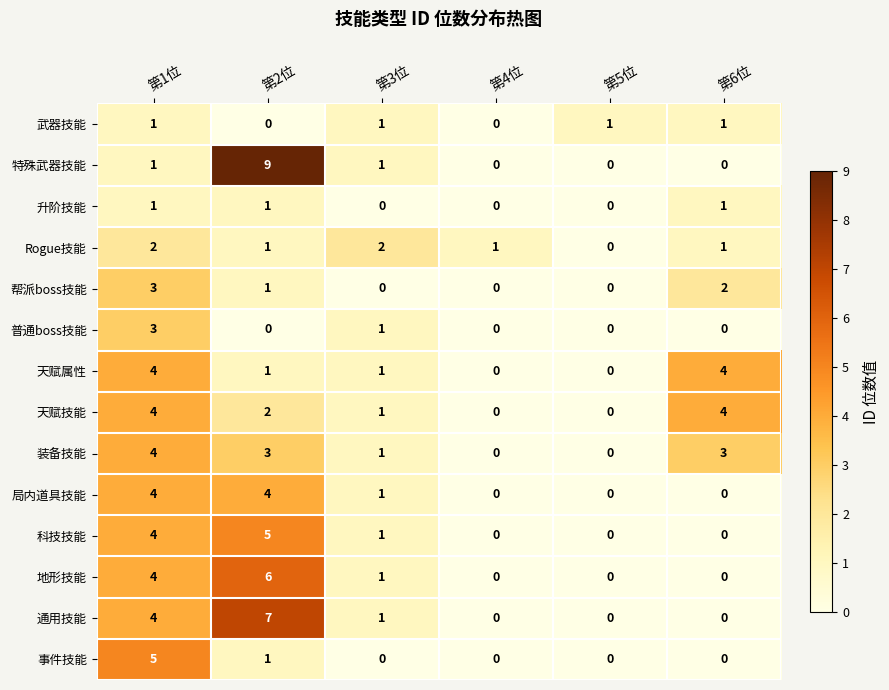

Which series has the largest total across all categories?

通用技能